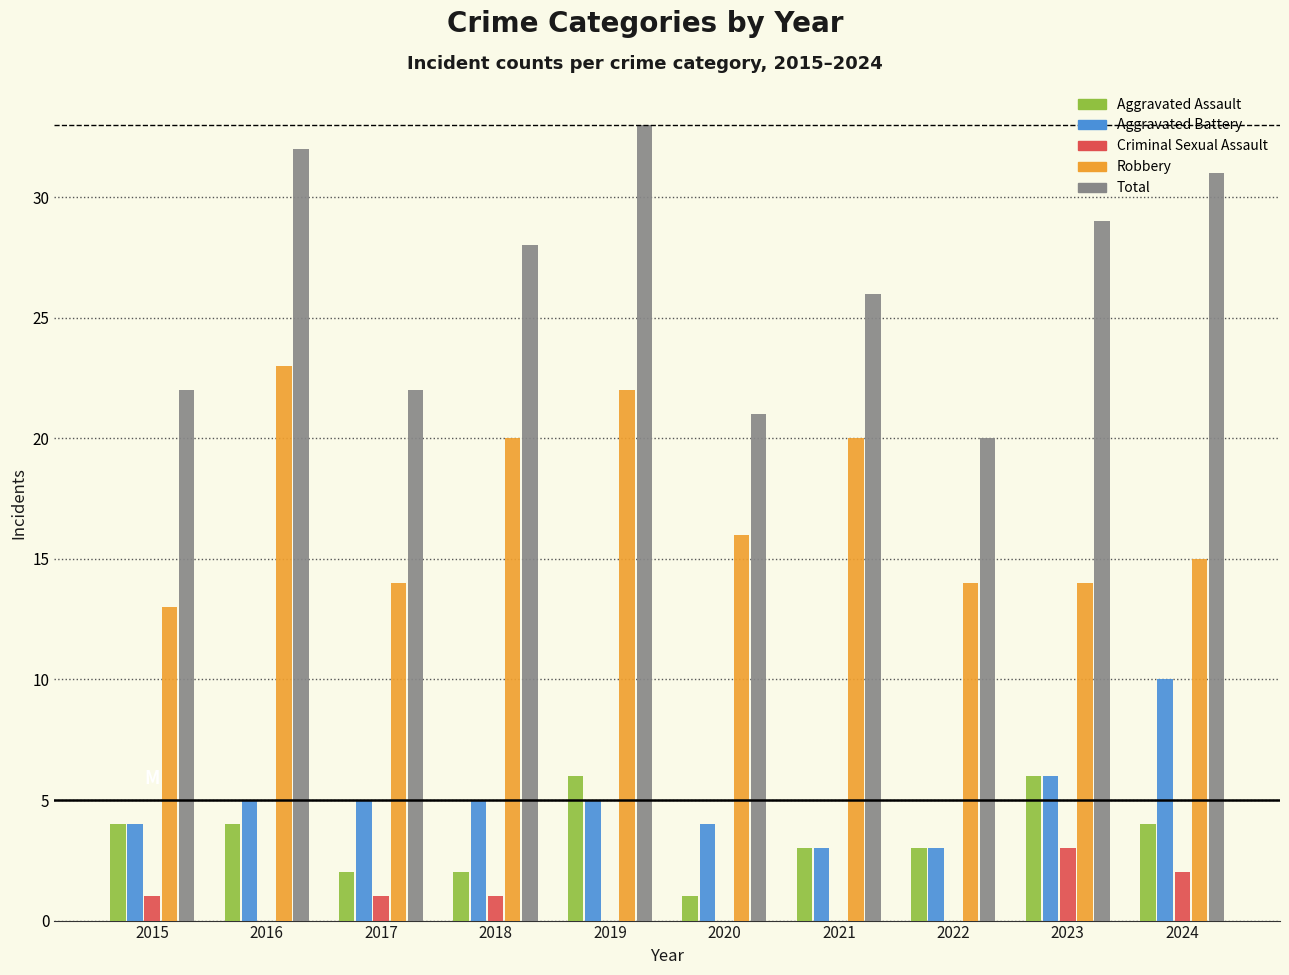

Which series has the largest total across all categories?

Total